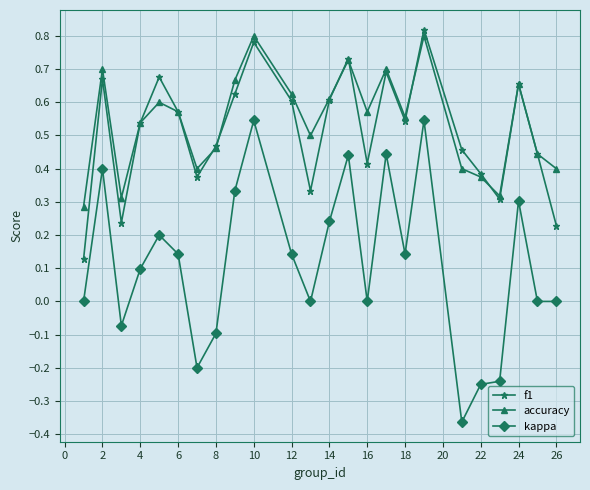

Which series has the largest range (max minus min)?

kappa